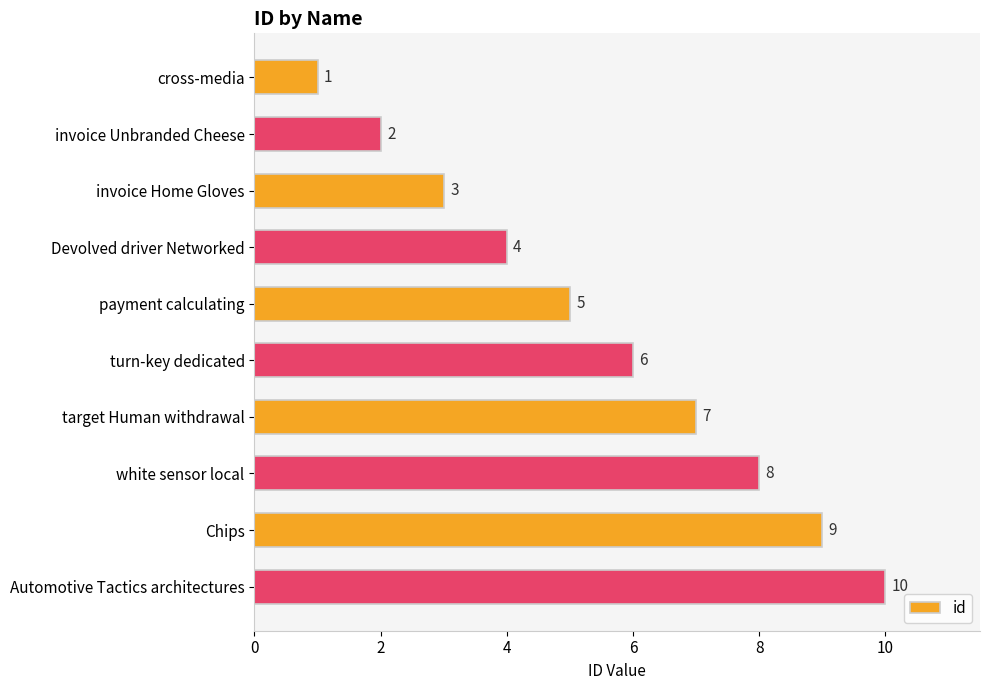

What is the maximum value shown in the chart?

10